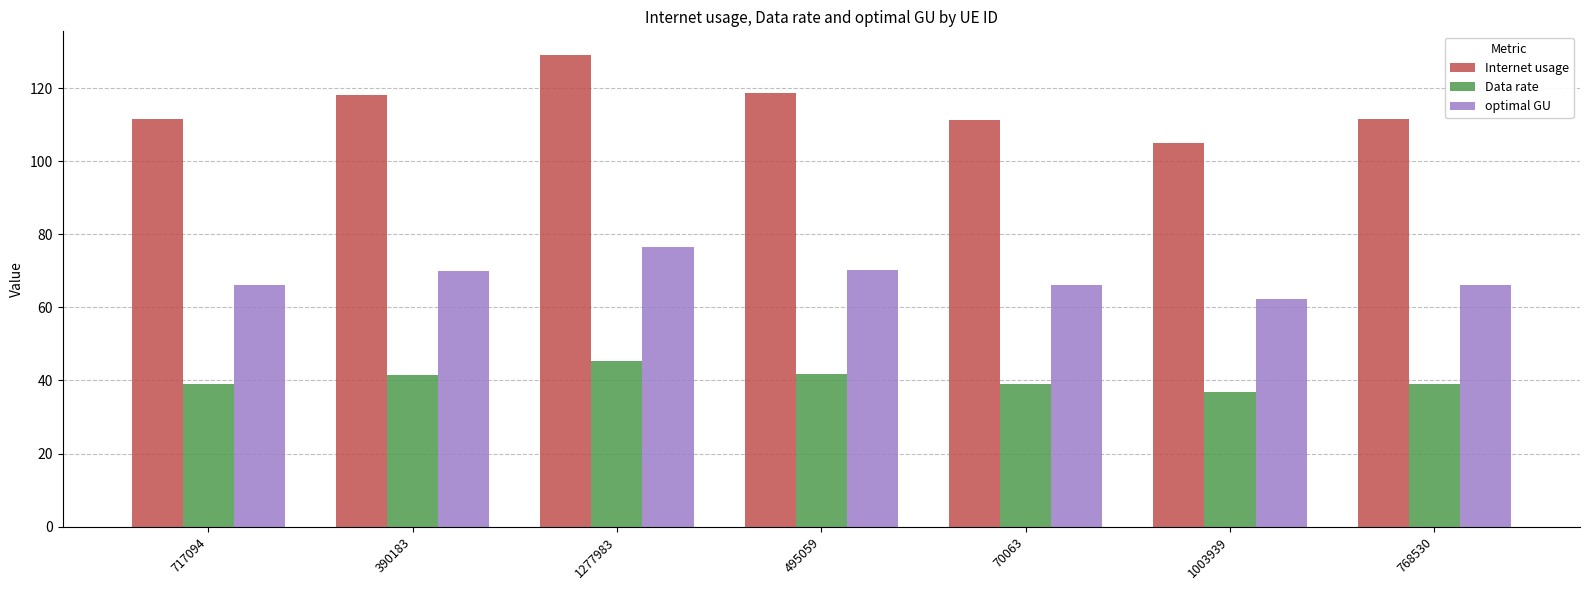

At which category is the sum across all series the highest?

1277983